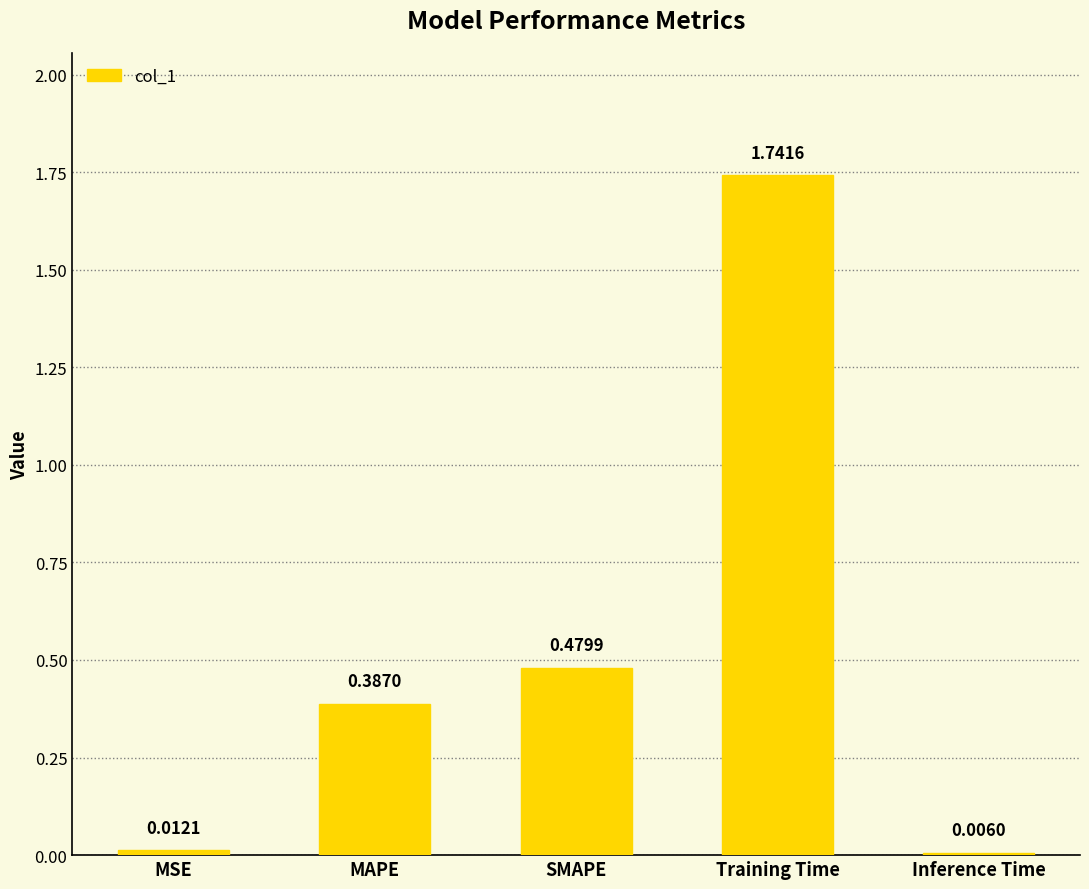

Which has a higher value, Training Time or MAPE?

Training Time